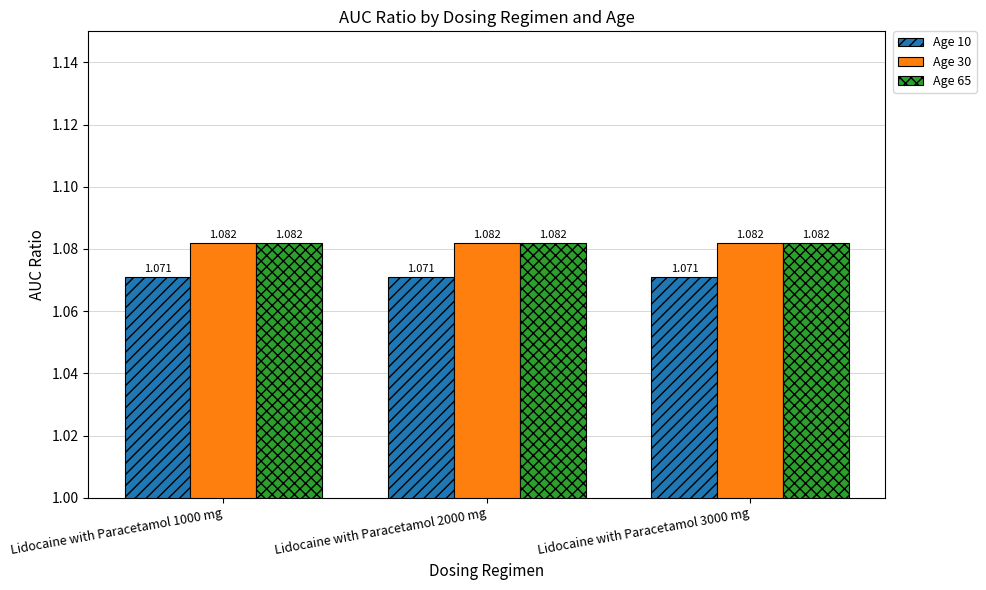

Is the value of Age 30 at Lidocaine with Paracetamol 3000 mg greater than the value of Age 10 at Lidocaine with Paracetamol 1000 mg?

Yes